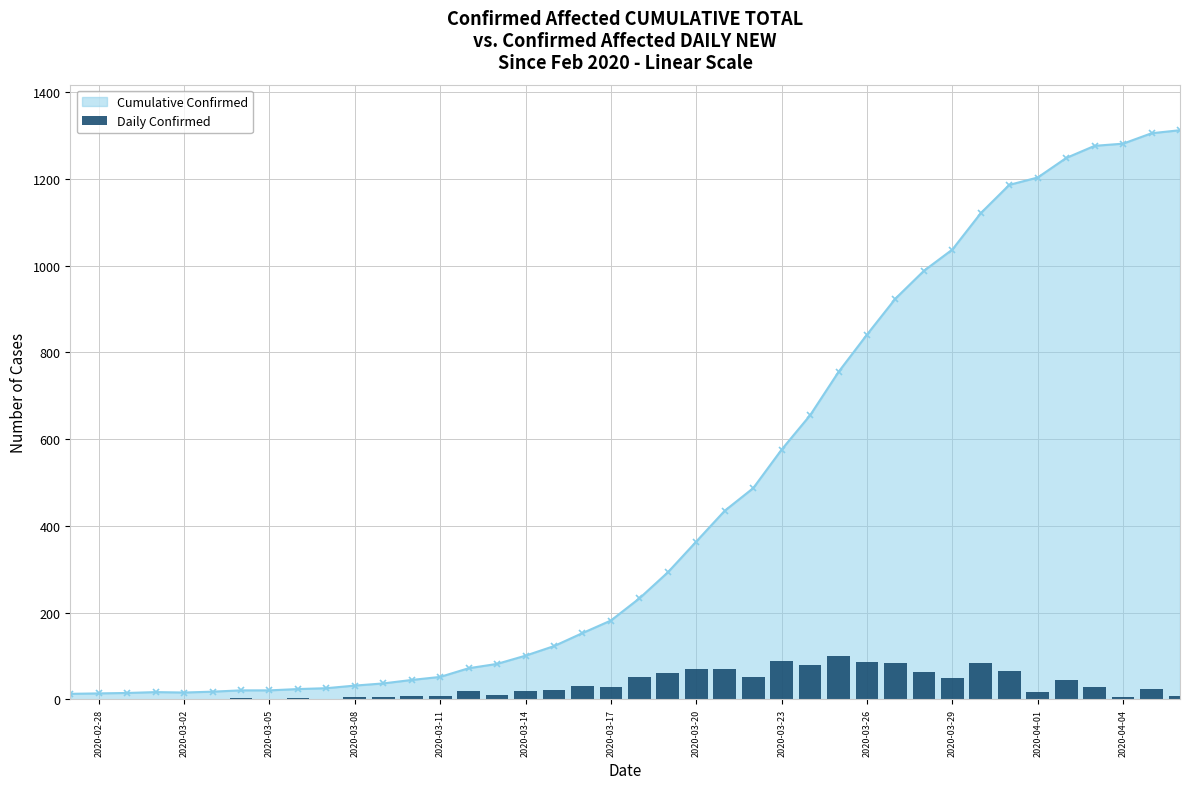

The value of Cumulative Confirmed at 2020-03-11 is 52. True or false?

True